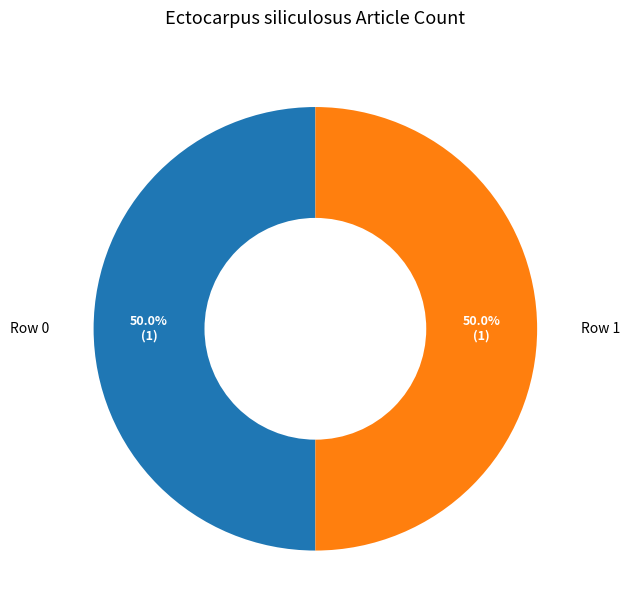

What is the ratio of the value at Row 0 to the value at Row 1?

1.0